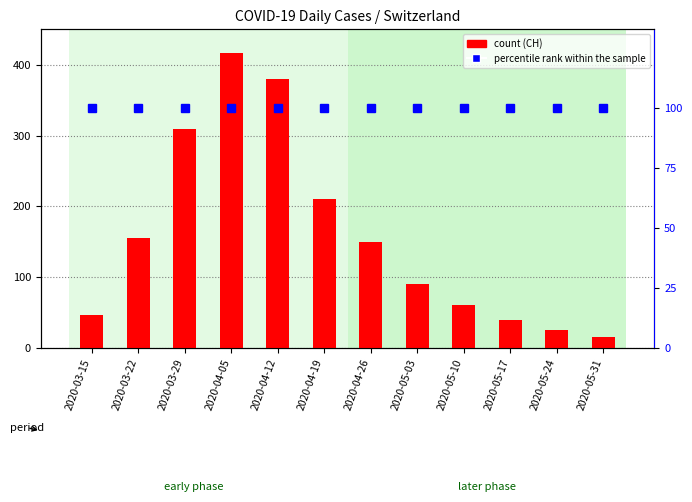

What position from the right is 2020-04-19?

7